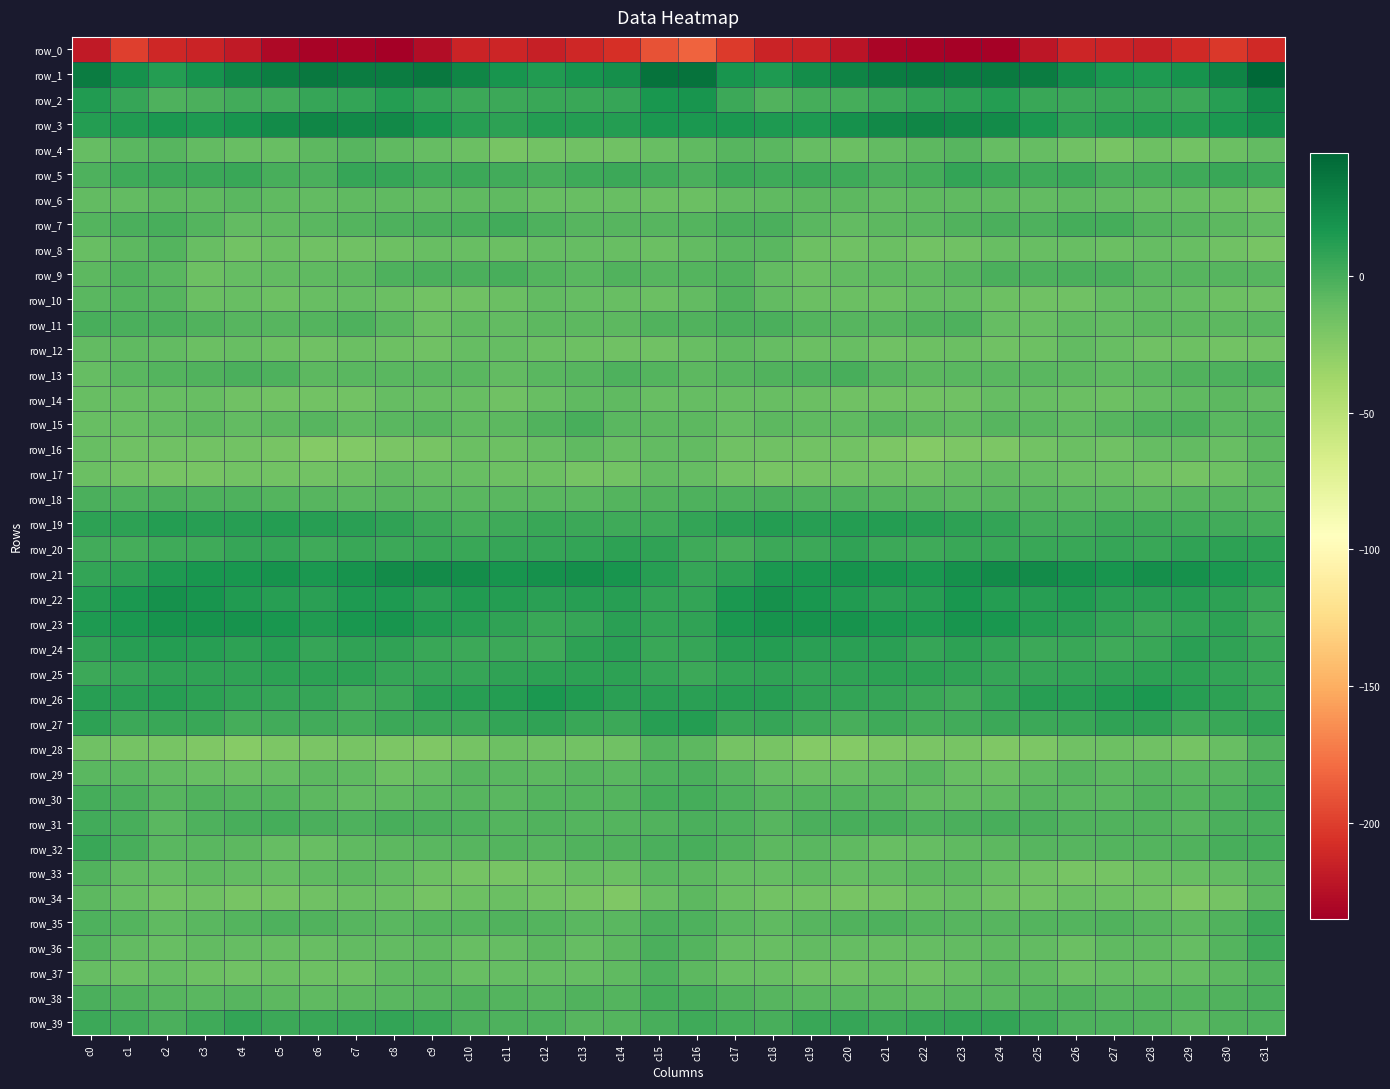

What is the highest value of the row_21 series?

23.6